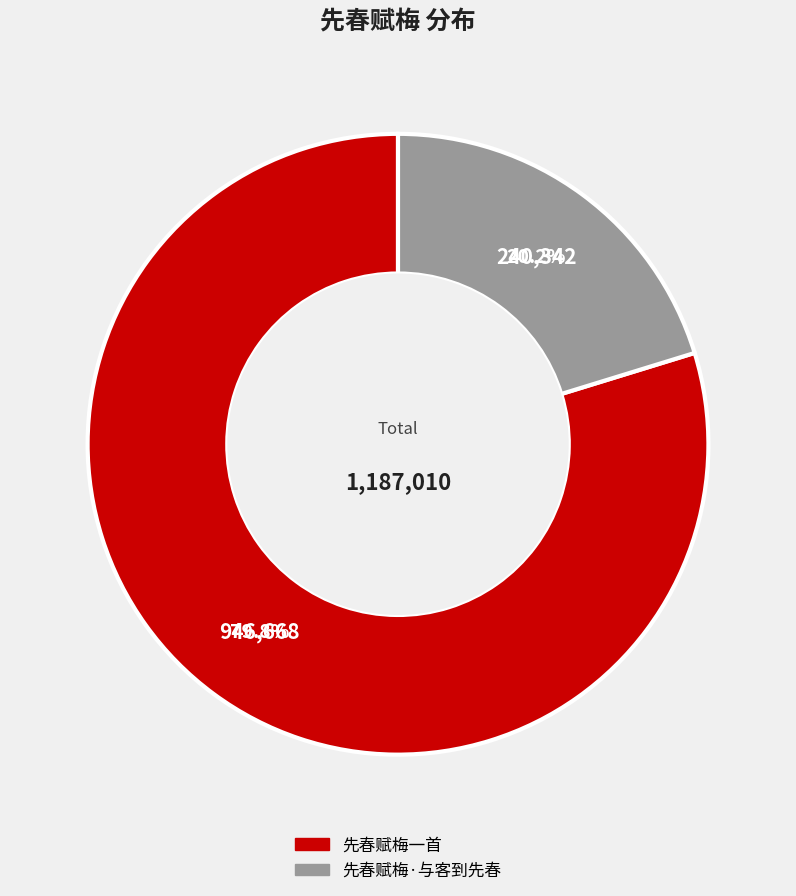

To the nearest percent, what is the difference between the 先春赋梅·与客到先春 and 先春赋梅一首 slice percentages?

60%